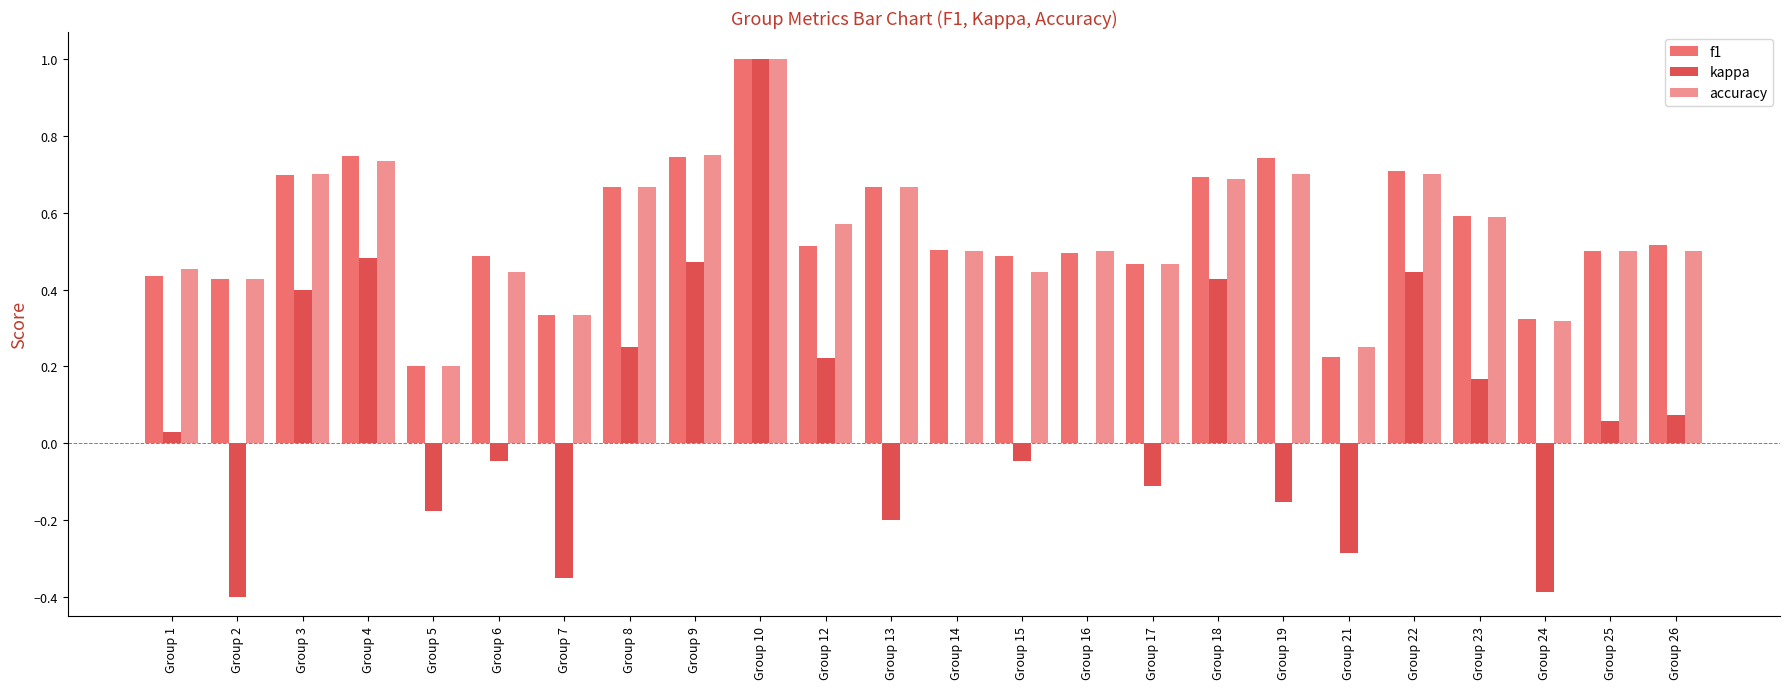

What is the sum of all f1 values?

13.2